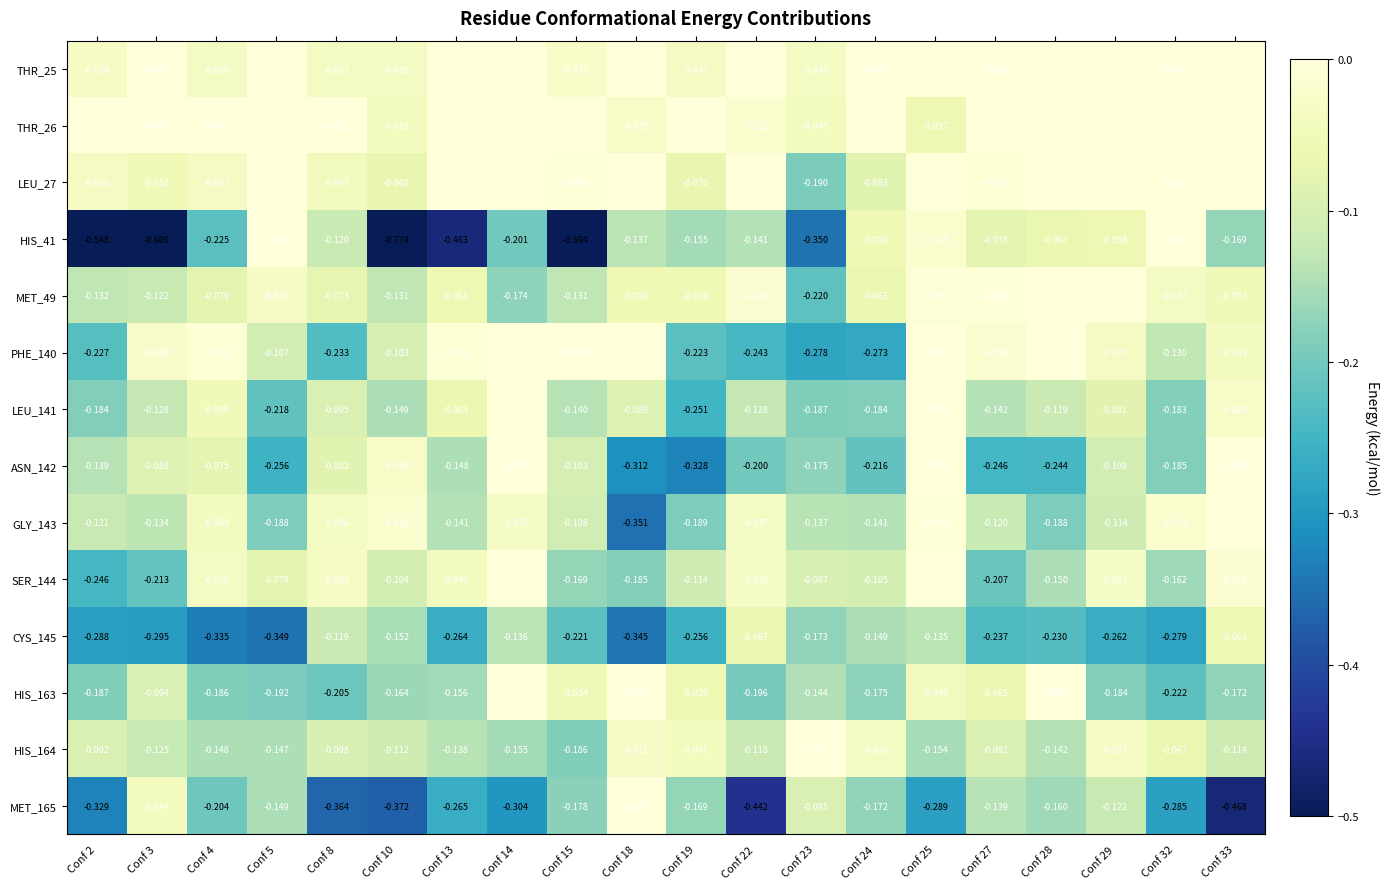

Is the value of LEU_141 at Conf 15 greater than the value of MET_49 at Conf 24?

No